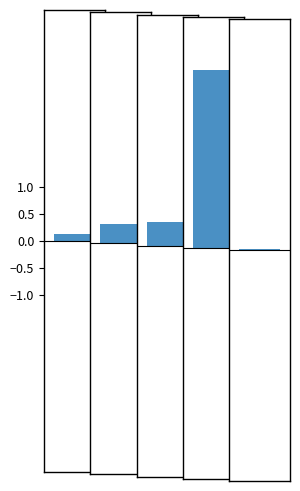

Rank the categories by value from highest to lowest.

Training Time, SMAPE, MAPE, MSE, Inference Time